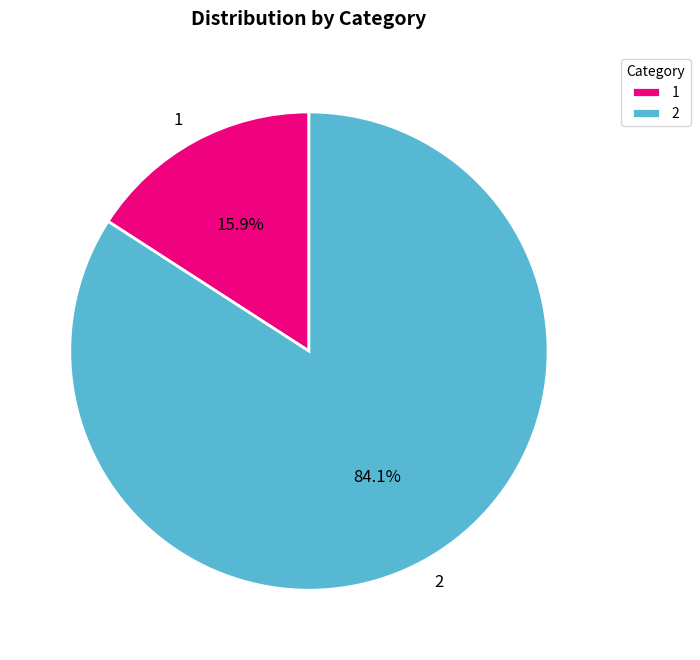

The 1 slice represents 16% of the pie. True or false?

True